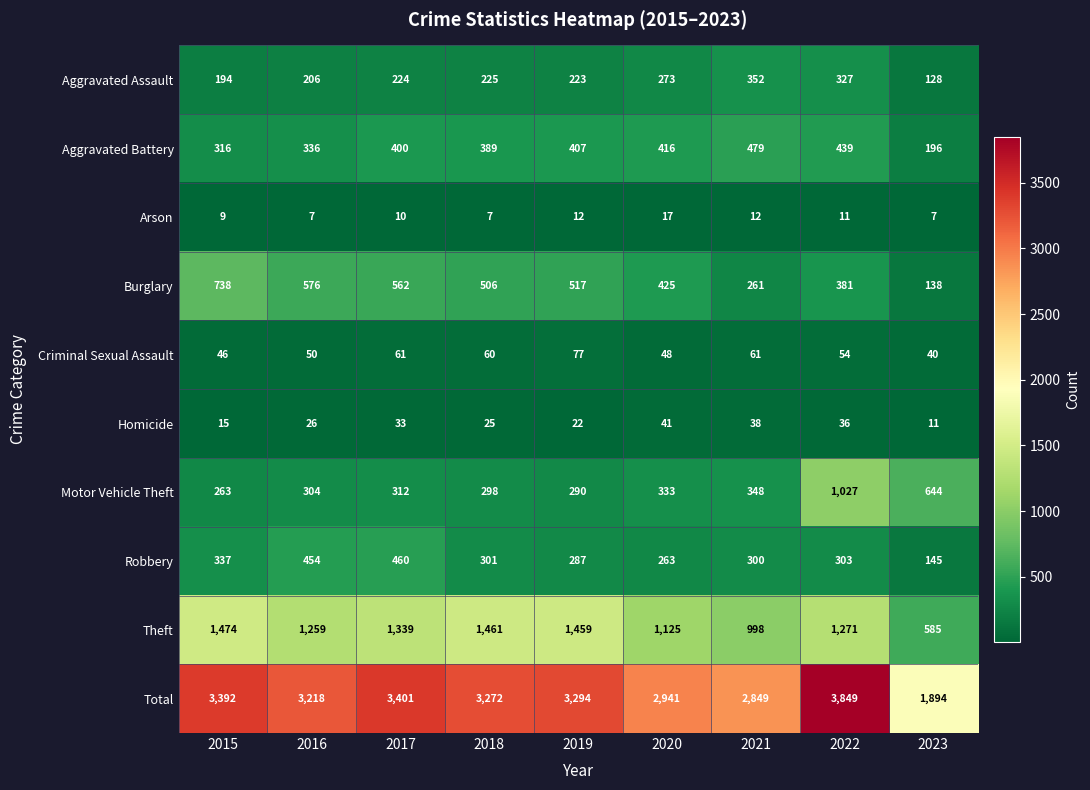

What is the sum of all Burglary values?

4104